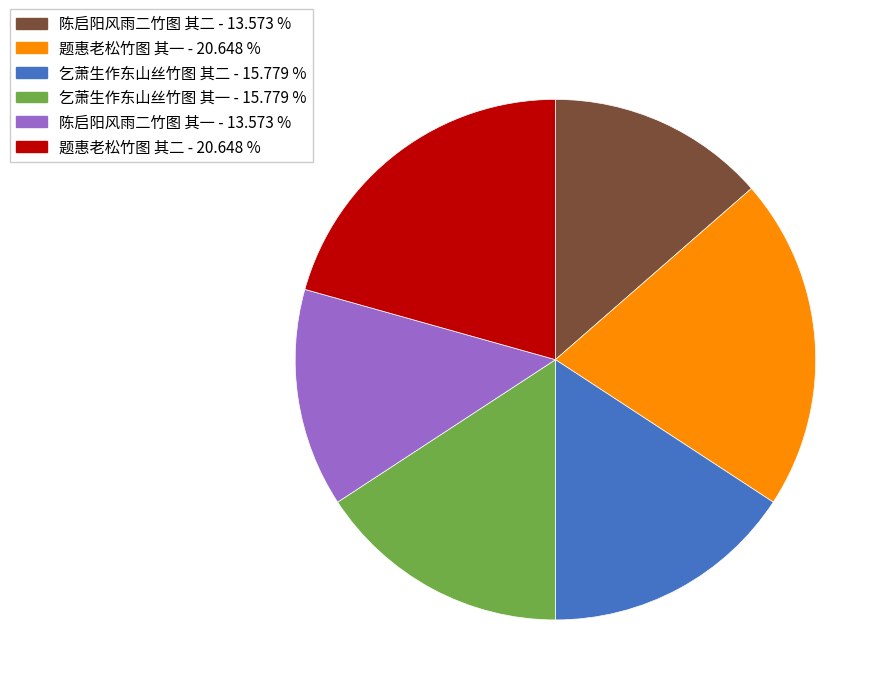

Do 题惠老松竹图 其二 and 题惠老松竹图 其一 together represent more than half of the pie?

No